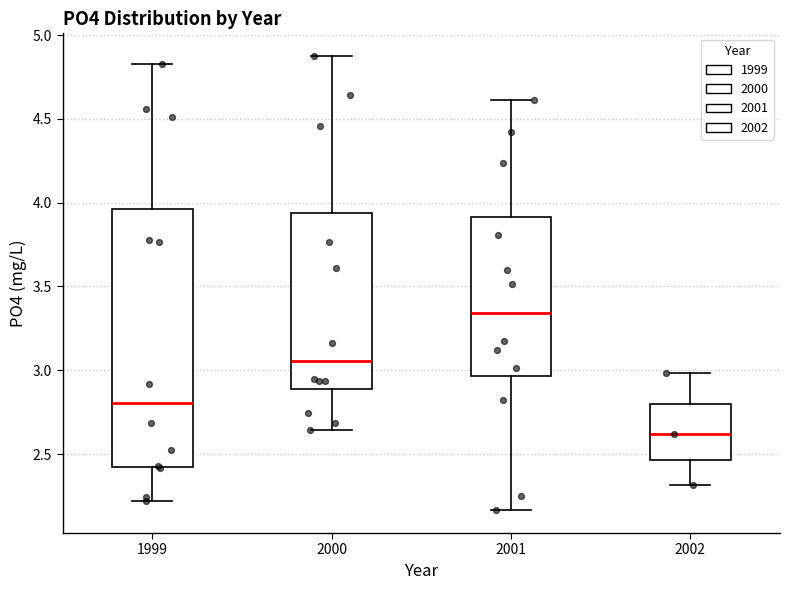

Reading left to right, transcribe this box plot: for each box, give where its median line is, the range the box spans, and where its two whiskers end, as read against the y-axis. The values are not printed on the chart, so give them approximately, as read against the axis.

1999: median 2.80, box 2.40 to 3.95, whiskers 2.20 to 4.80
2000: median 3.05, box 2.90 to 3.95, whiskers 2.65 to 4.85
2001: median 3.35, box 2.95 to 3.90, whiskers 2.15 to 4.60
2002: median 2.60, box 2.45 to 2.80, whiskers 2.30 to 3.00